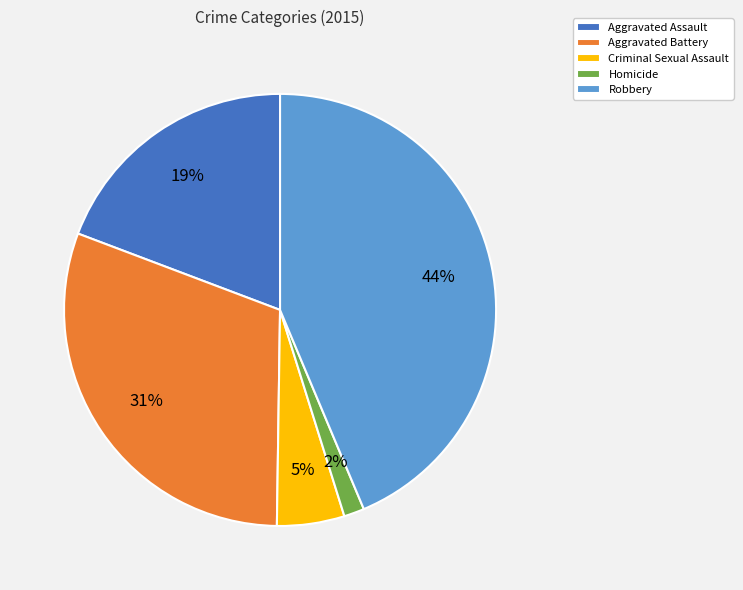

What percentage is the Aggravated Battery slice, to the nearest percent?

31%